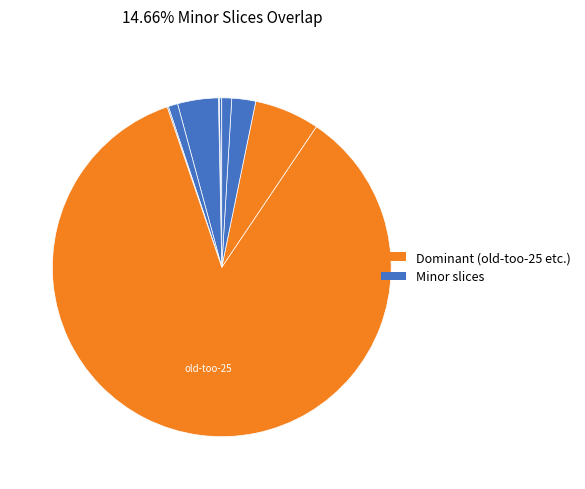

What is the smallest slice in the pie chart?

xiao-cong-50-3